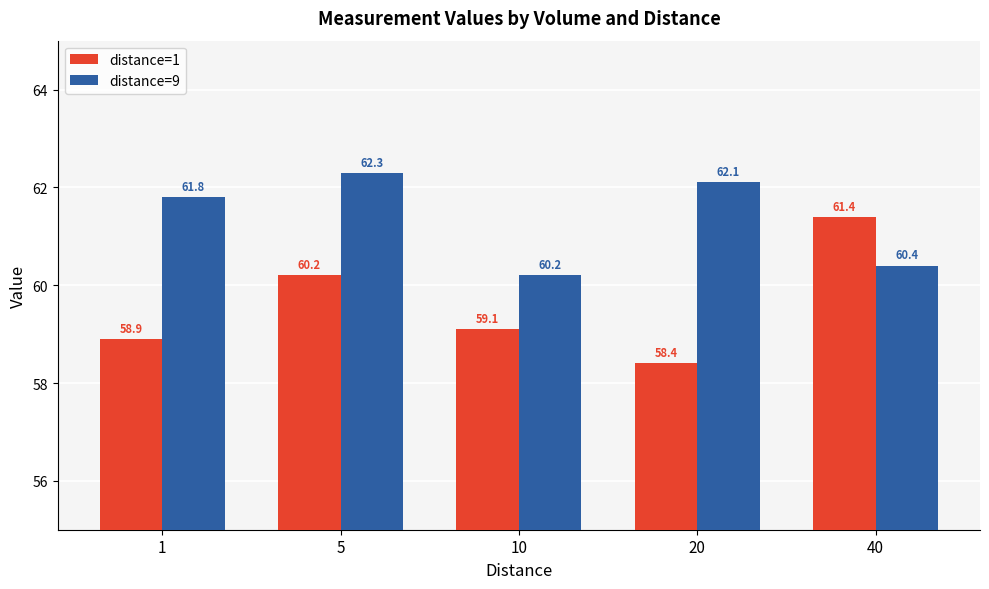

Reading left to right, list all the values displayed in this chart.

distance=1: 1=58.9	5=60.2	10=59.1	20=58.4	40=61.4
distance=9: 1=61.8	5=62.3	10=60.2	20=62.1	40=60.4